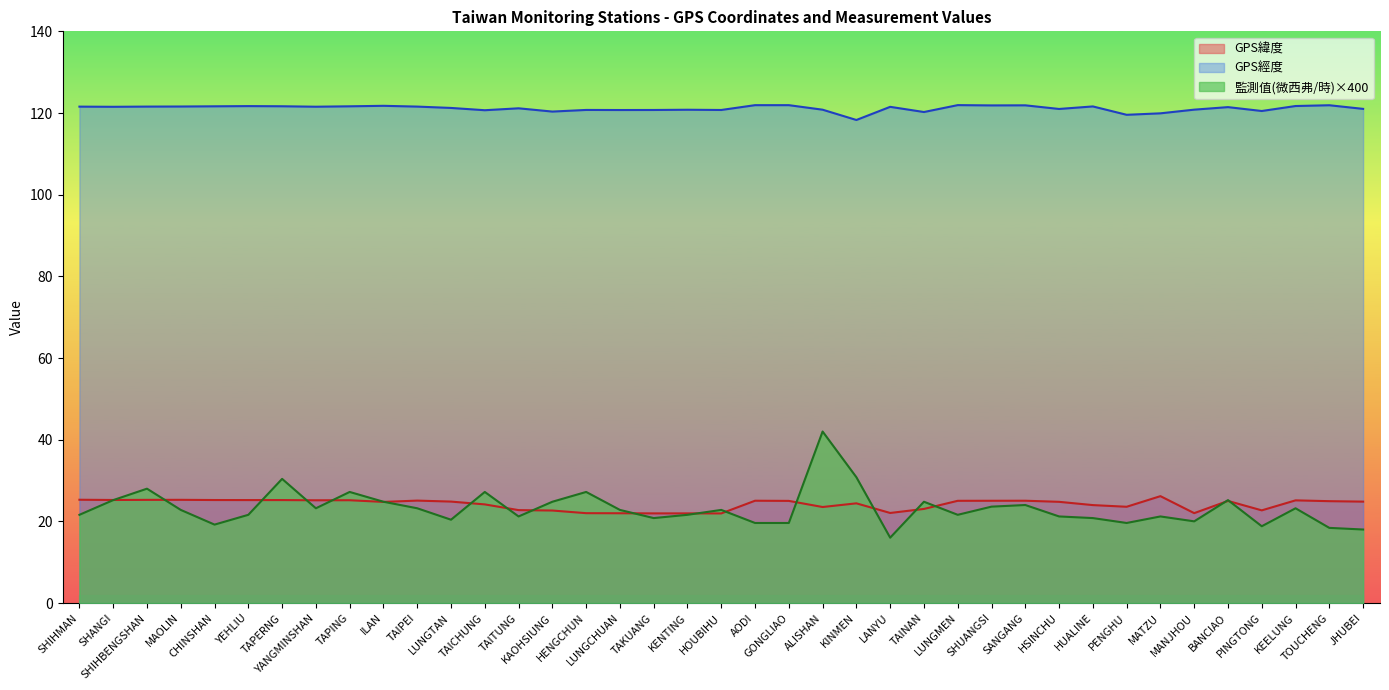

How many lines are shown in the chart?

3